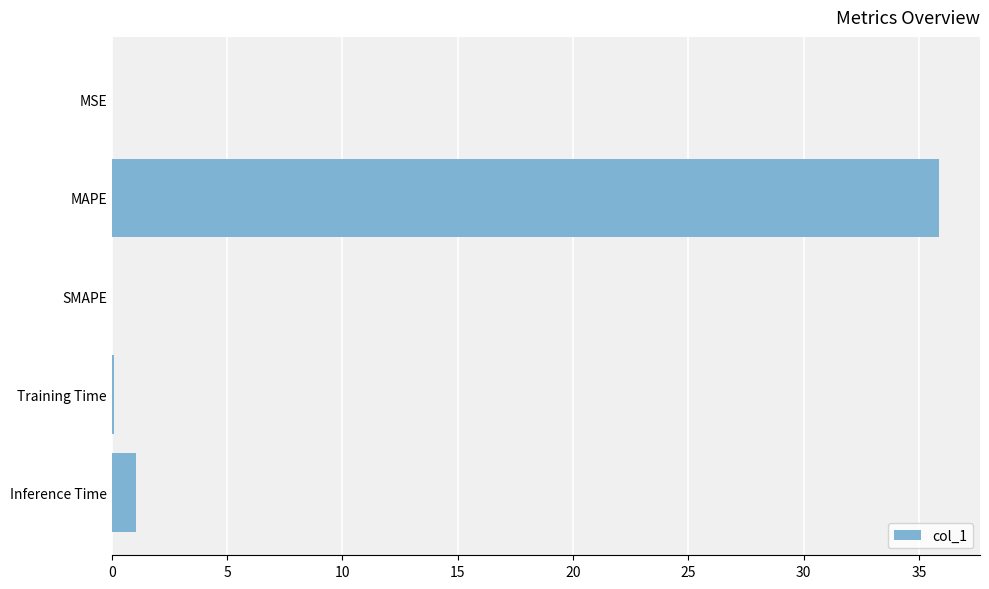

What is the average value?

7.4